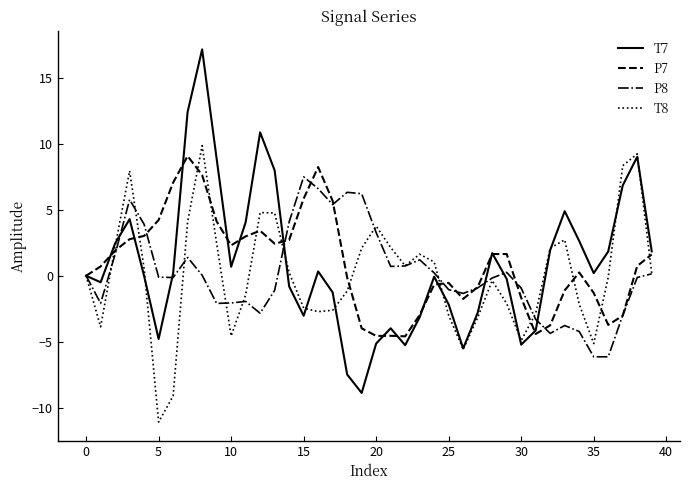

What is the greatest value displayed?

17.2